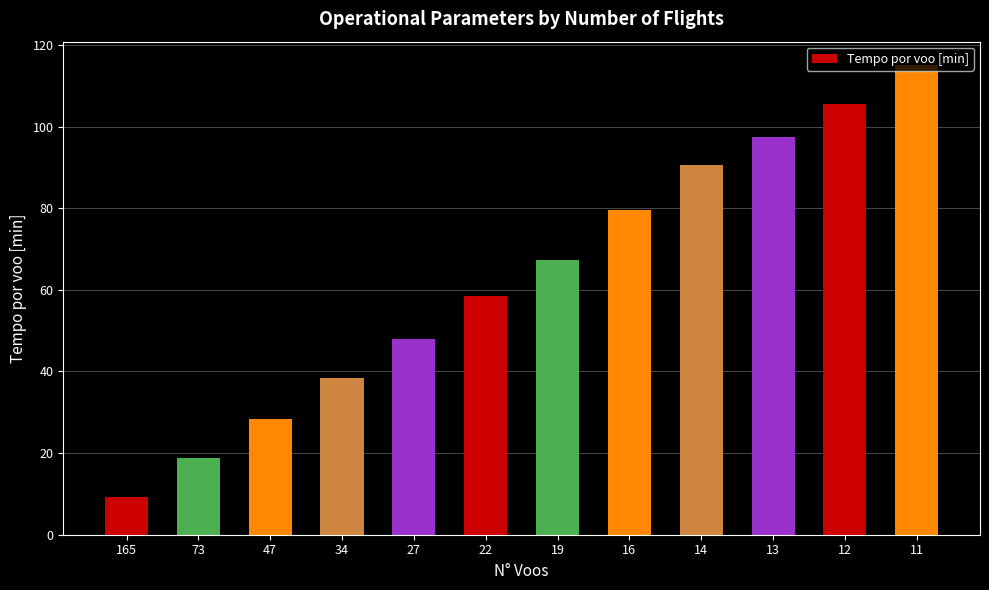

The chart shows a value of 58.4 at 22. True or false?

True